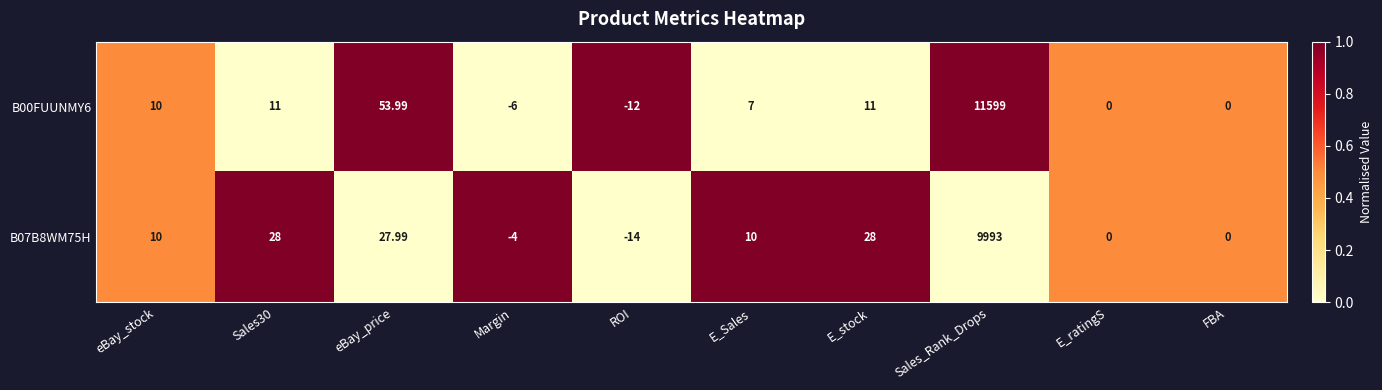

Is the value of B00FUUNMY6 at Sales30 greater than the value of B07B8WM75H at FBA?

Yes